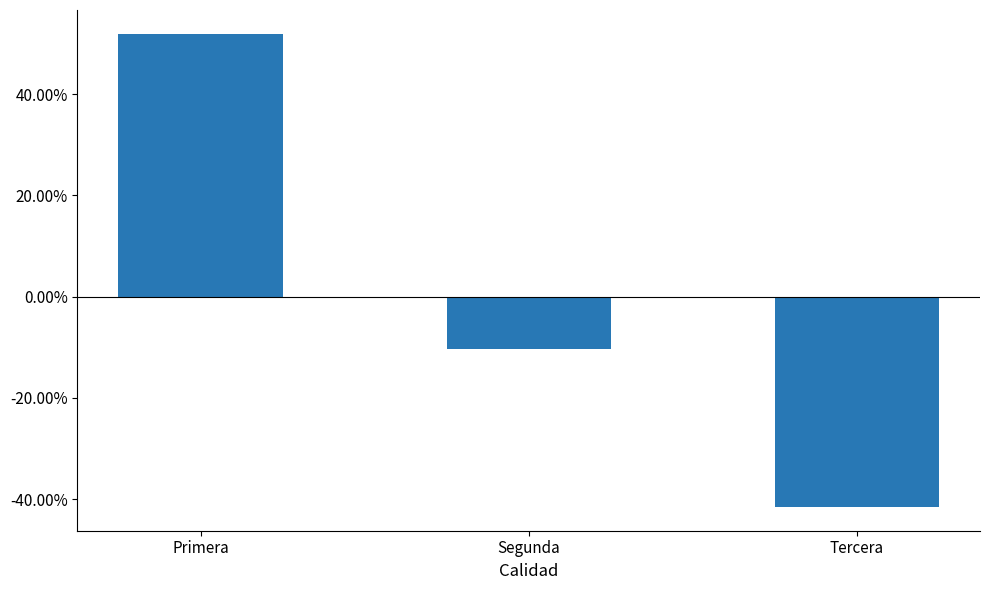

Rank the categories by value from lowest to highest.

Tercera, Segunda, Primera